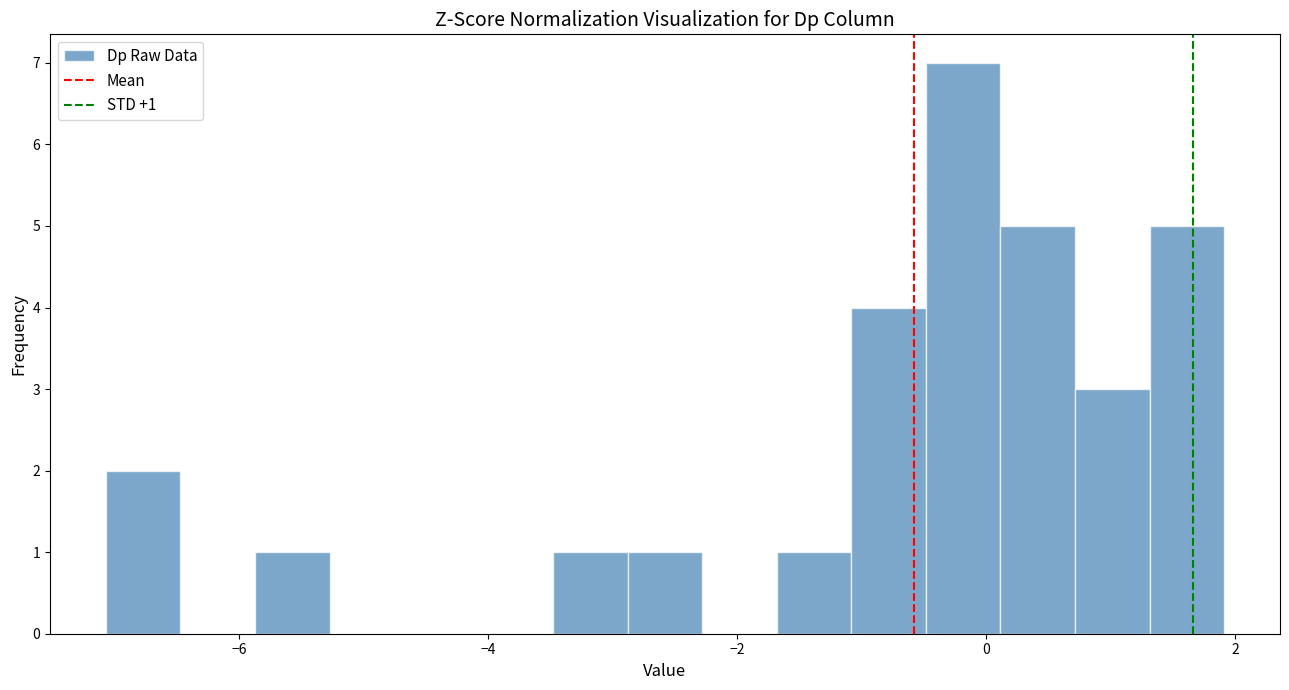

Read against the x-axis, roughly where is the centre of the tallest bar?

-0.2